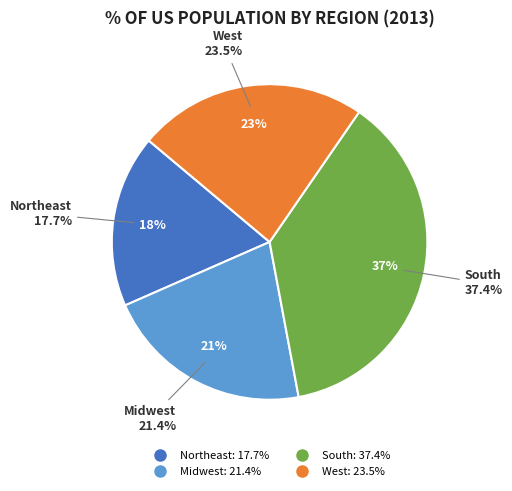

Which category has the smallest portion of the pie?

Northeast